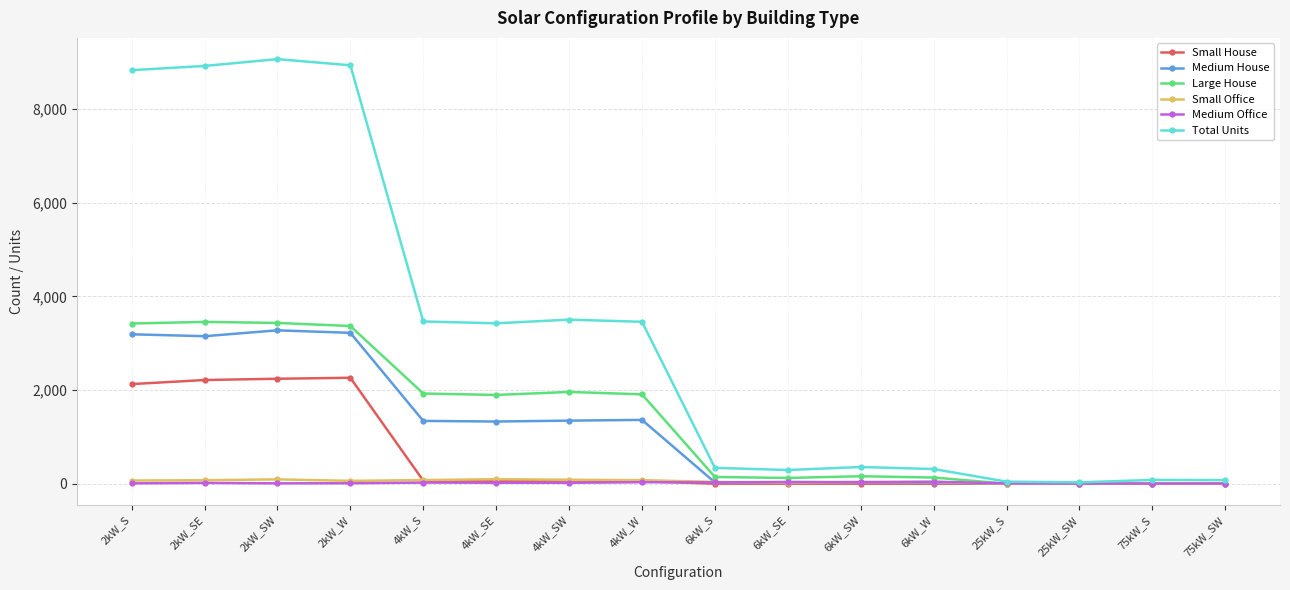

Which series has the largest total across all categories?

Total Units